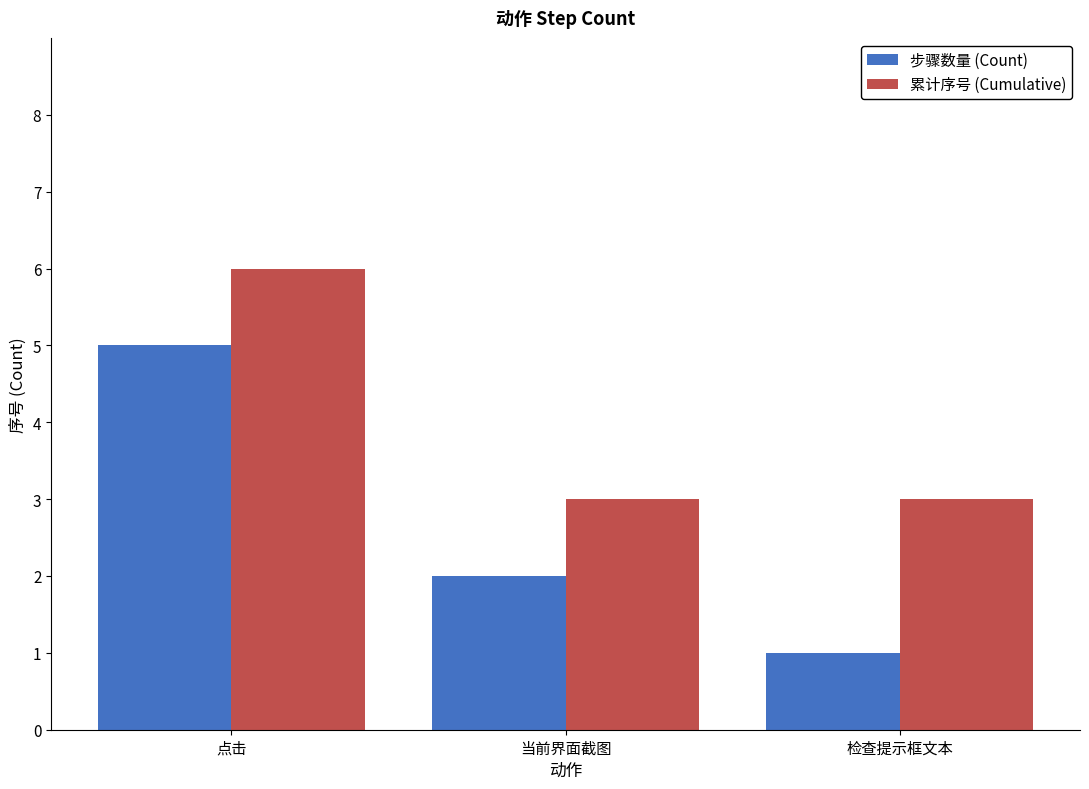

The value of 累计序号 (Cumulative) at 当前界面截图 is 2. True or false?

False